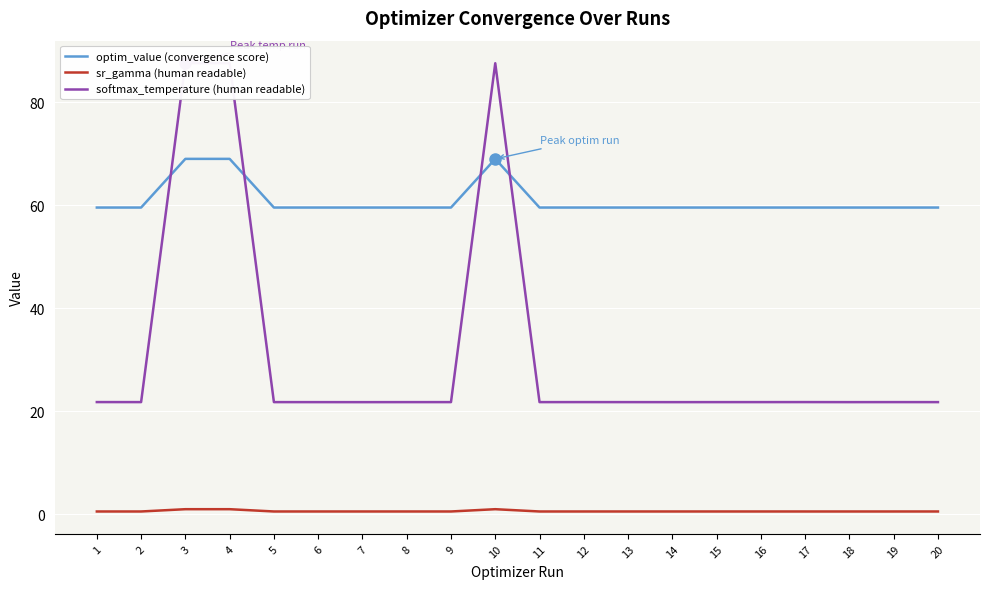

At which category is the sum across all series the highest?

3